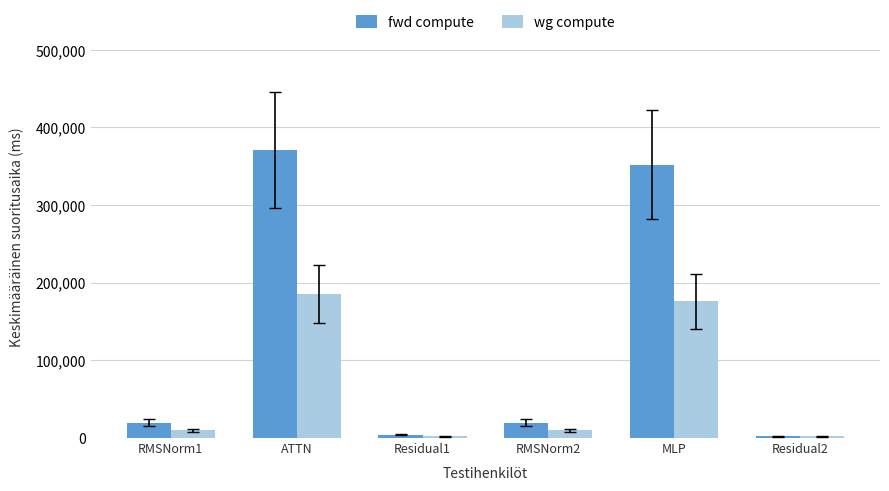

Read the fwd compute value at MLP.

352026.6